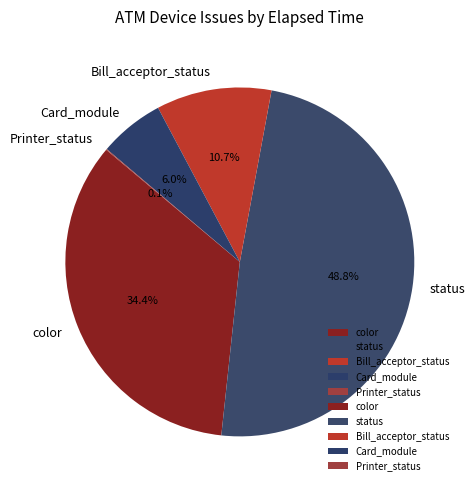

Is there a majority slice in this chart?

No